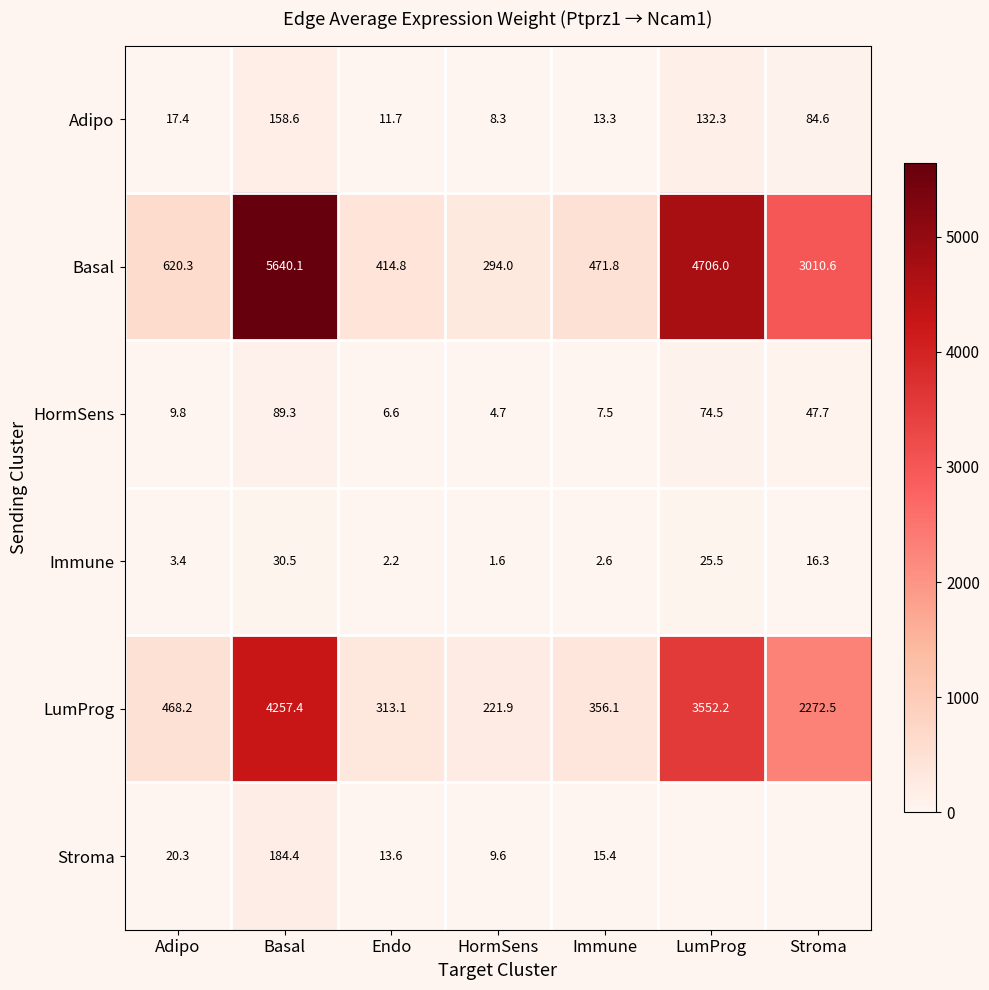

At Endo, list the series in order from smallest to largest.

Immune, HormSens, Adipo, Stroma, LumProg, Basal